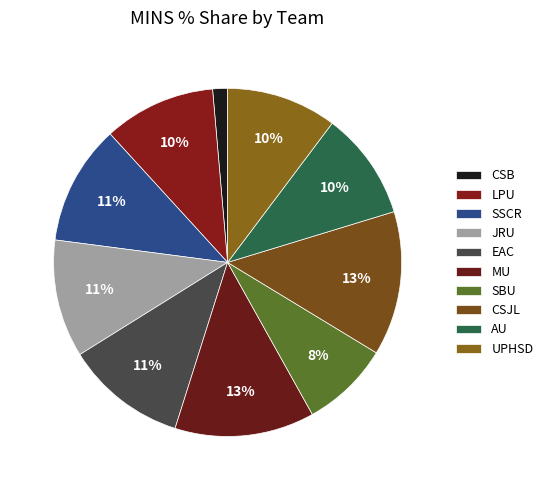

Does MU represent more than half of the total?

No